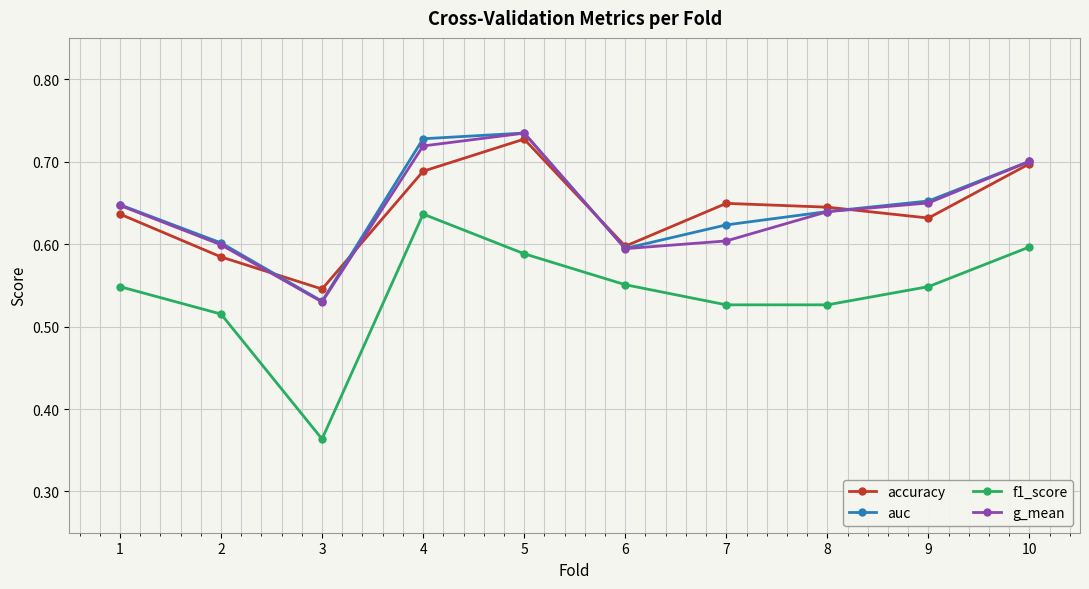

True or false: auc and f1_score intersect in this chart.

False